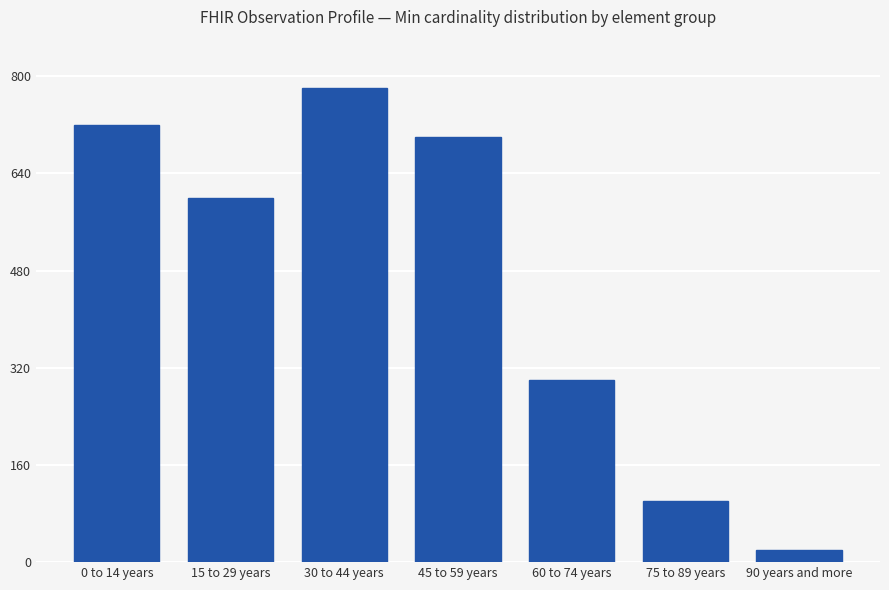

Are the bars grouped side by side (vs. stacked)?

No